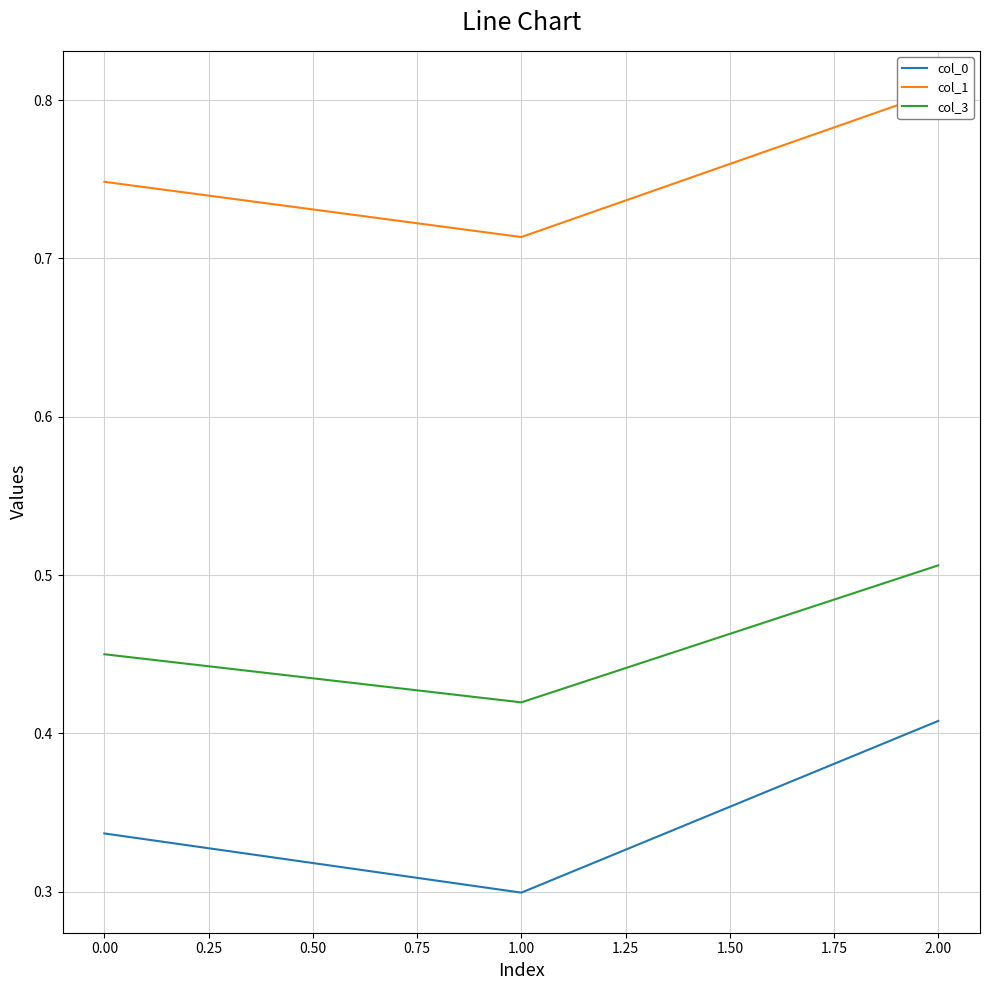

At which label is col_0 closest to 0?

1.00